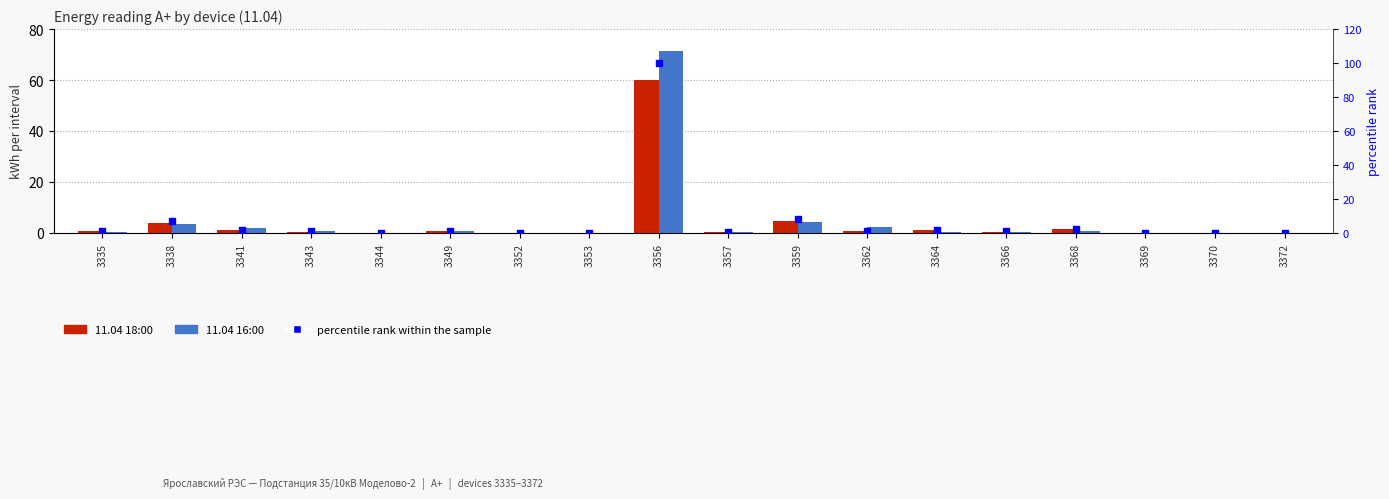

At which category is the sum across all series the highest?

3356